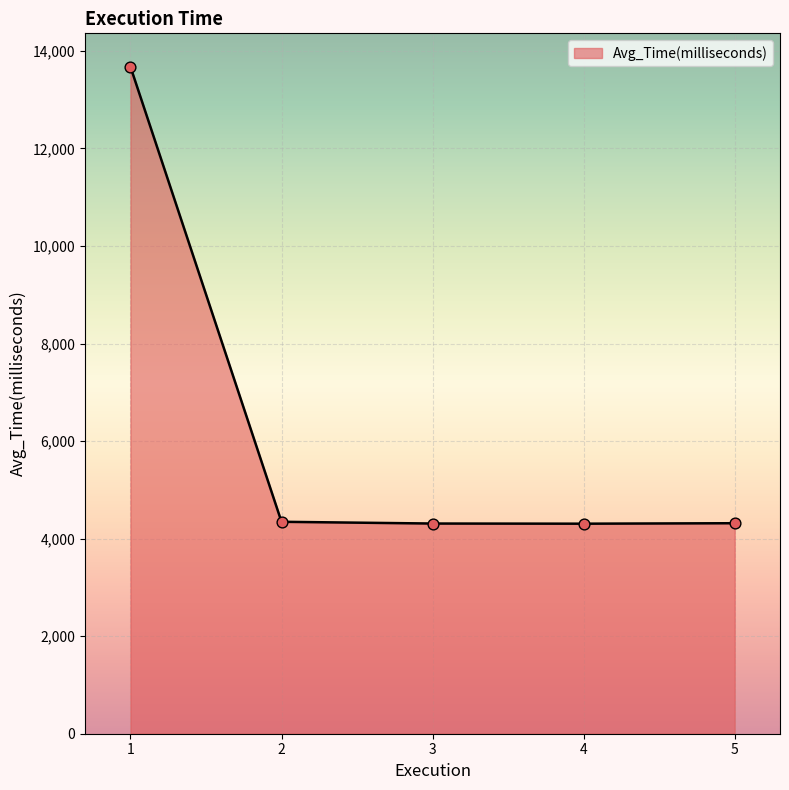

Approximately how many times larger is the value at 5 compared to 1?

0.3